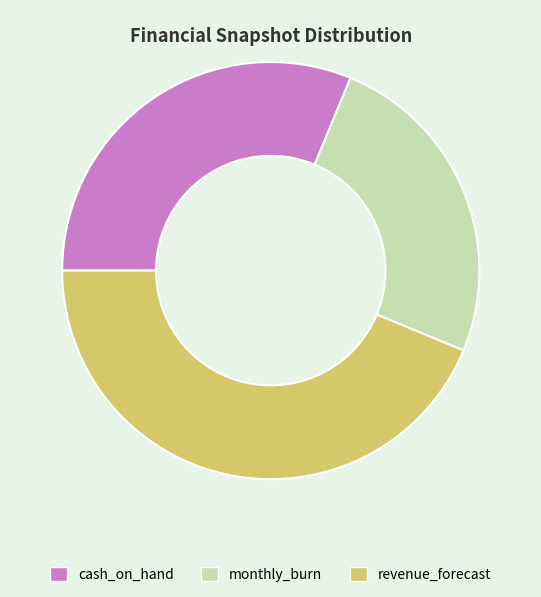

How many segments does this pie chart have?

3